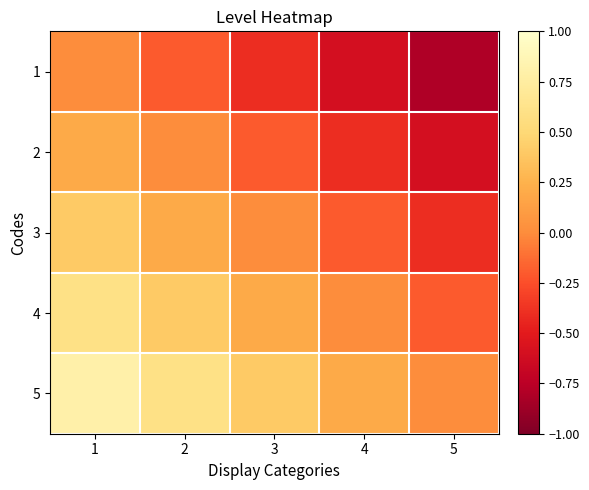

At which category is the sum across all series the highest?

1